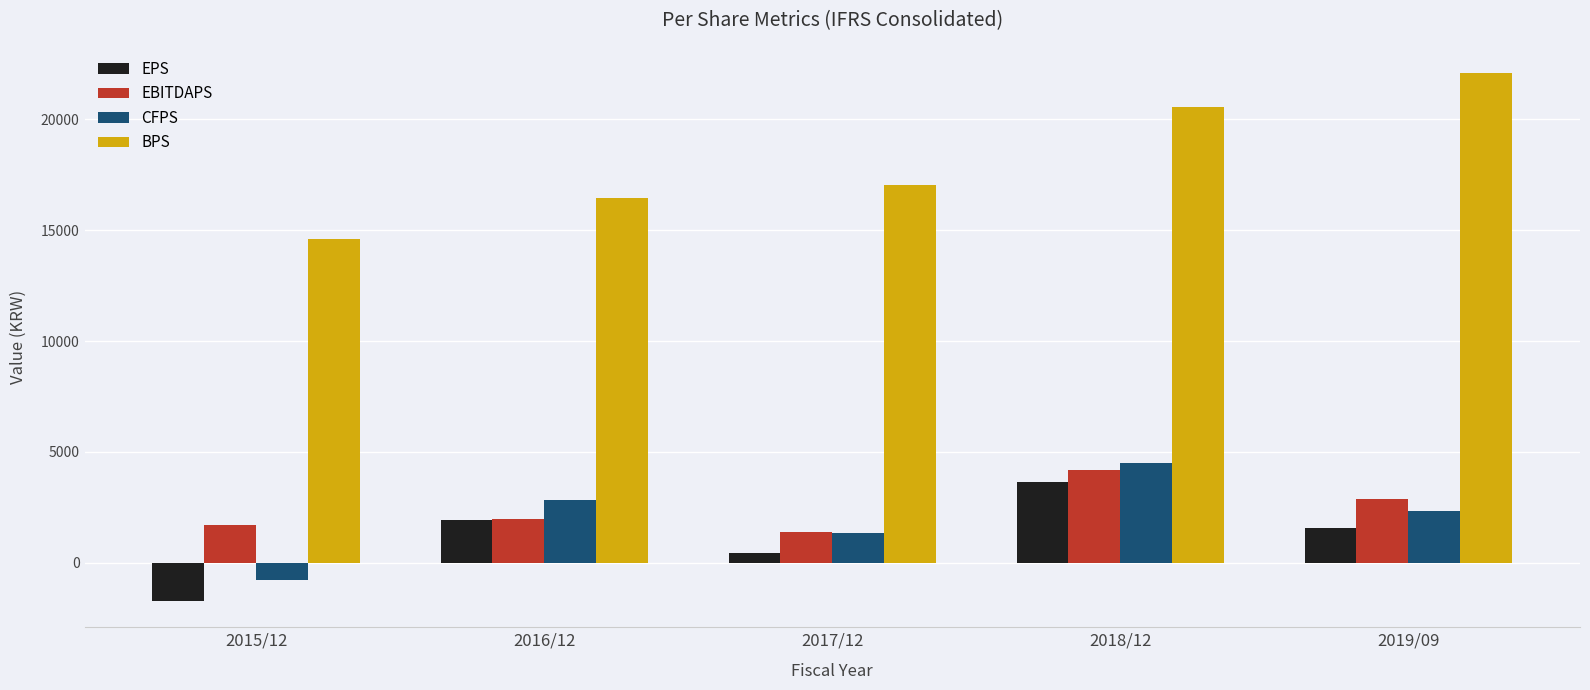

Reading right to left, transcribe all the data shown in this chart.

EPS: 2019/09=1591	2018/12=3650	2017/12=442	2016/12=1915	2015/12=-1710
EBITDAPS: 2019/09=2895	2018/12=4173	2017/12=1400	2016/12=1969	2015/12=1699
CFPS: 2019/09=2322	2018/12=4500	2017/12=1368	2016/12=2857	2015/12=-774
BPS: 2019/09=22073	2018/12=20556	2017/12=17019	2016/12=16437	2015/12=14581